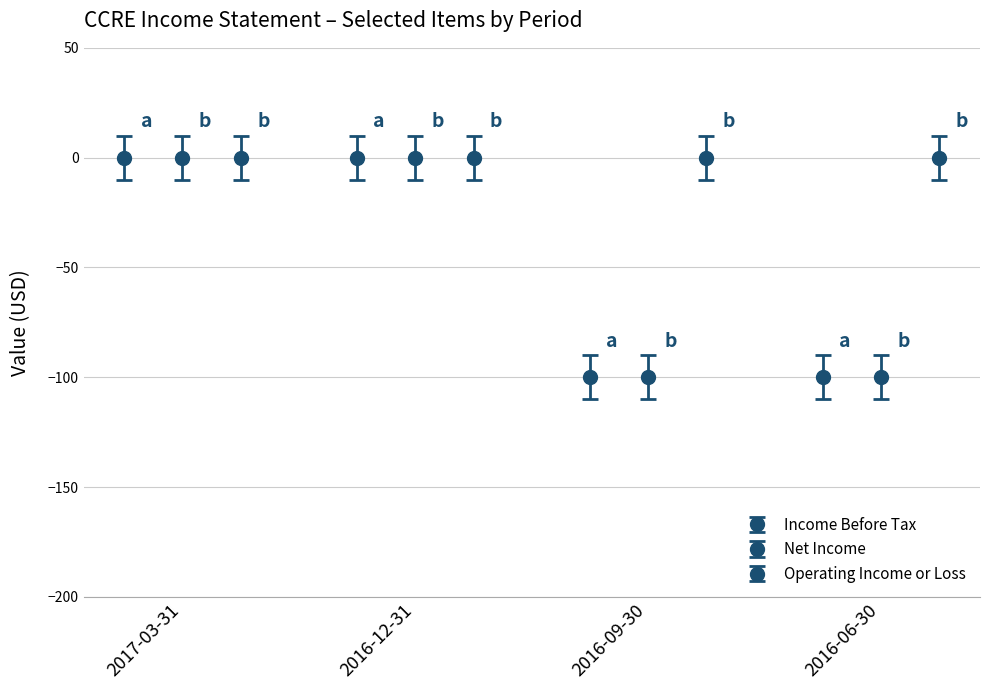

The Income Before Tax series shows -100 at 2016-06-30. True or false?

True